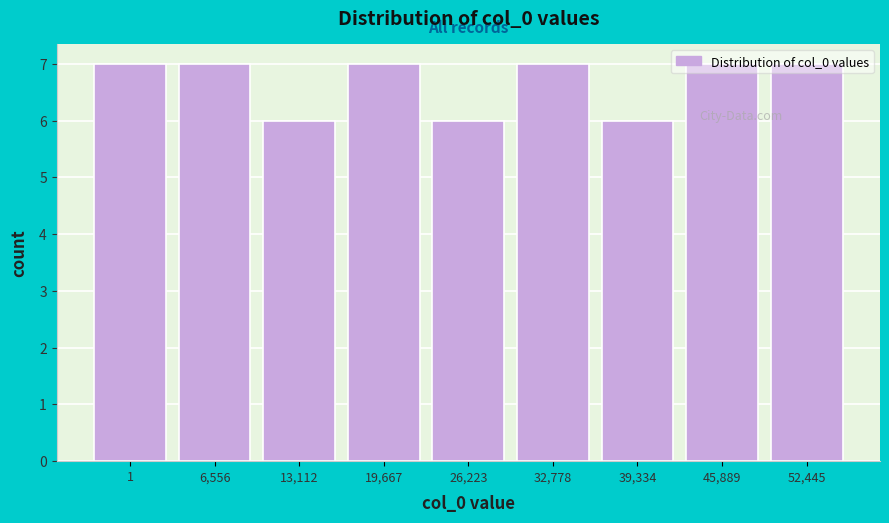

What is the value of the 2nd bar from the left?

7